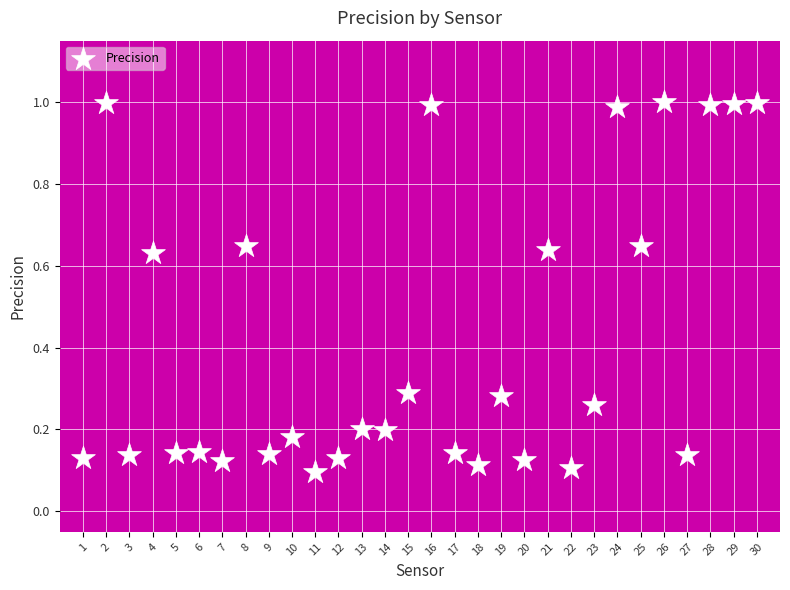

What is the range of X values (max minus min)?

29.0